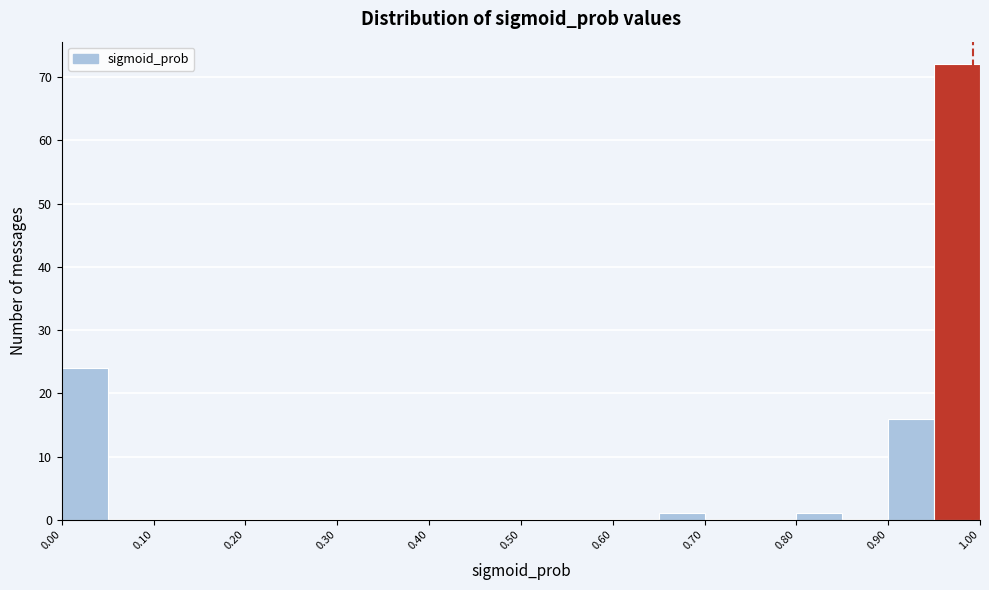

Reading left to right, transcribe this chart: for each bar, give the range it covers on the x-axis and its height. The values are not printed on the chart, so give them approximately, as read against the axis.

0.00 to 0.05: 24
0.05 to 0.10: 0
0.10 to 0.15: 0
0.15 to 0.20: 0
0.20 to 0.25: 0
0.25 to 0.30: 0
0.30 to 0.35: 0
0.35 to 0.40: 0
0.40 to 0.45: 0
0.45 to 0.50: 0
0.50 to 0.55: 0
0.55 to 0.60: 0
0.60 to 0.65: 0
0.65 to 0.70: 1
0.70 to 0.75: 0
0.75 to 0.80: 0
0.80 to 0.85: 1
0.85 to 0.90: 0
0.90 to 0.95: 16
0.95 to 1.00: 72